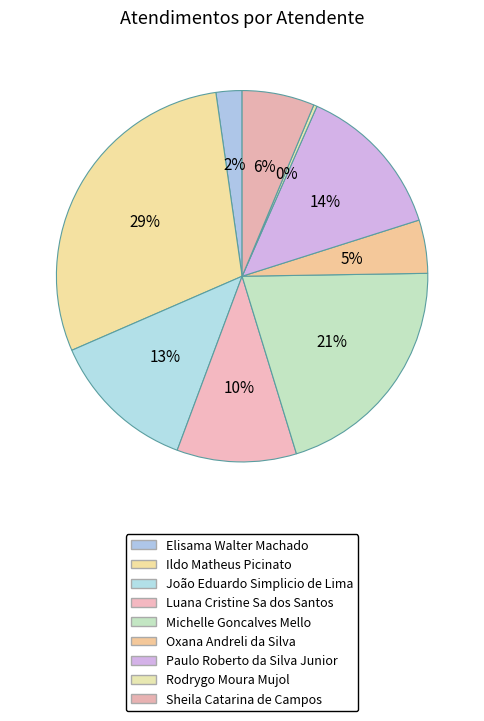

To the nearest percent, what is the difference between the largest and smallest slice percentages?

29%